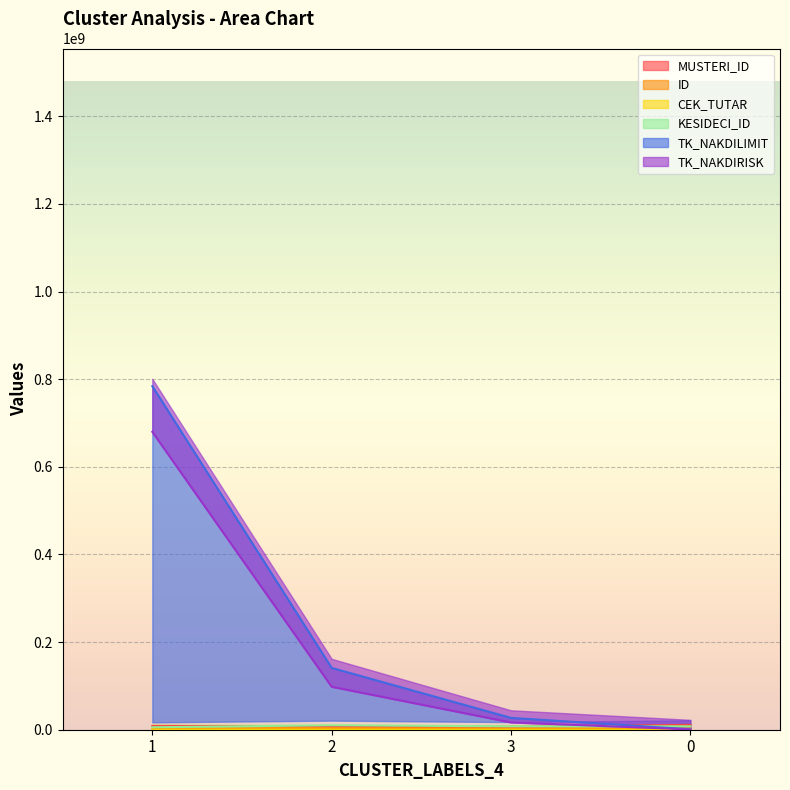

Reading right to left, what are all the values shown in this chart?

MUSTERI_ID: 0=11022173.7	3=6795353.5	2=7773806.0	1=8582728.4
ID: 0=2697156.8	3=2674020.9	2=2606745.1	1=2507999.2
CEK_TUTAR: 0=34935.0	3=78037.3	2=179087.9	1=81662.9
KESIDECI_ID: 0=7796686.3	3=7795341.4	2=10157879.3	1=5612011.4
TK_NAKDILIMIT: 0=1025496.5	3=26990235.4	2=141066233.1	1=783996109.9
TK_NAKDIRISK: 0=616203.7	3=16640860.0	2=98023487.3	1=679806998.3